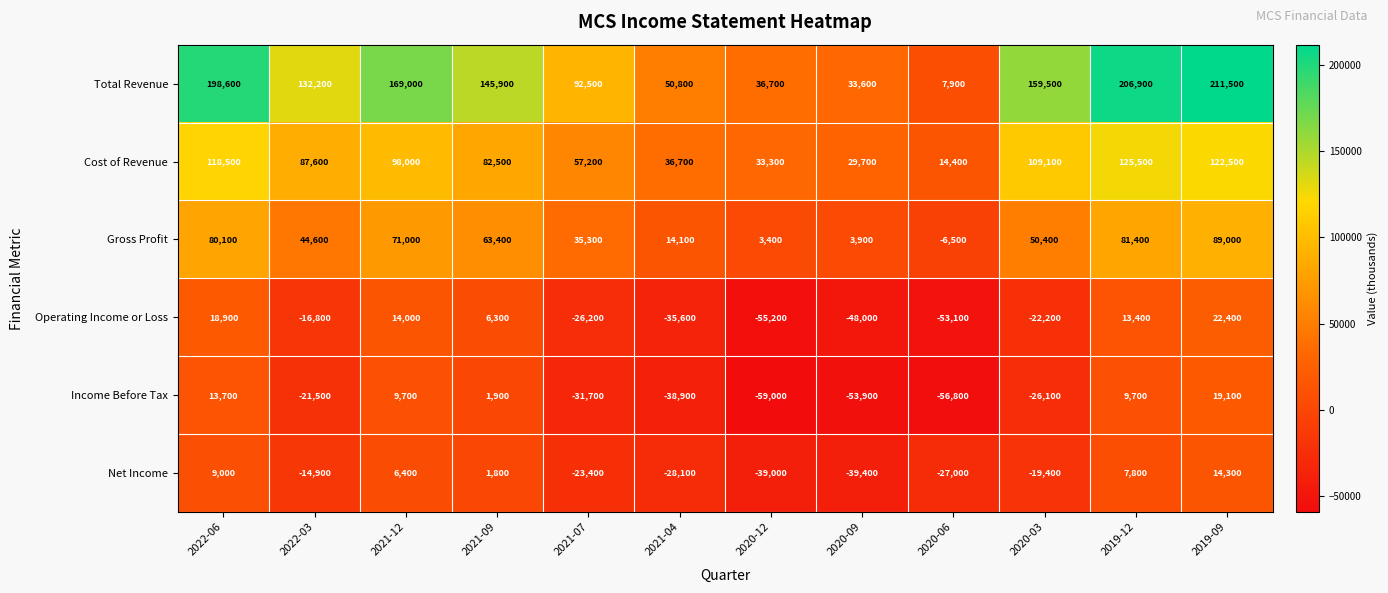

Which series has the largest range (max minus min)?

Total Revenue